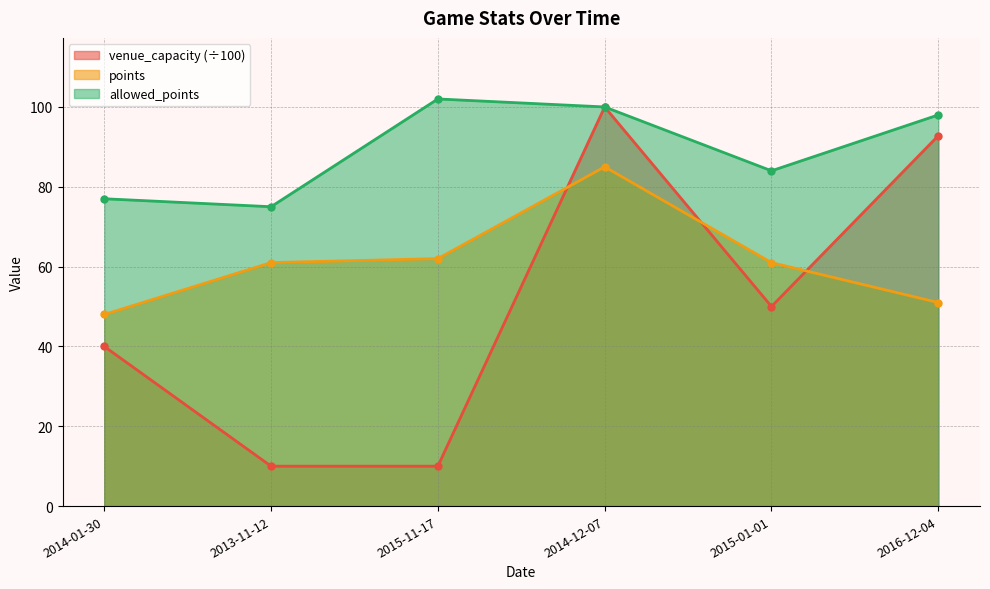

Which category has the lowest value in the points series?

2014-01-30